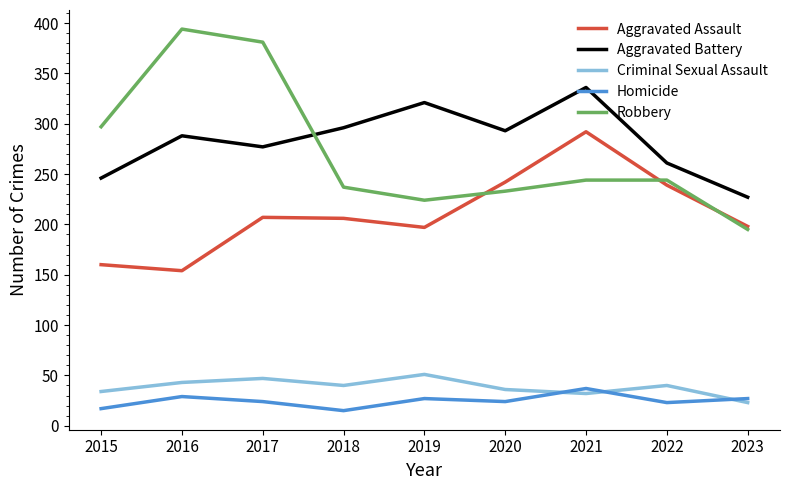

Read the Criminal Sexual Assault value at 2017, to the nearest 10.

50